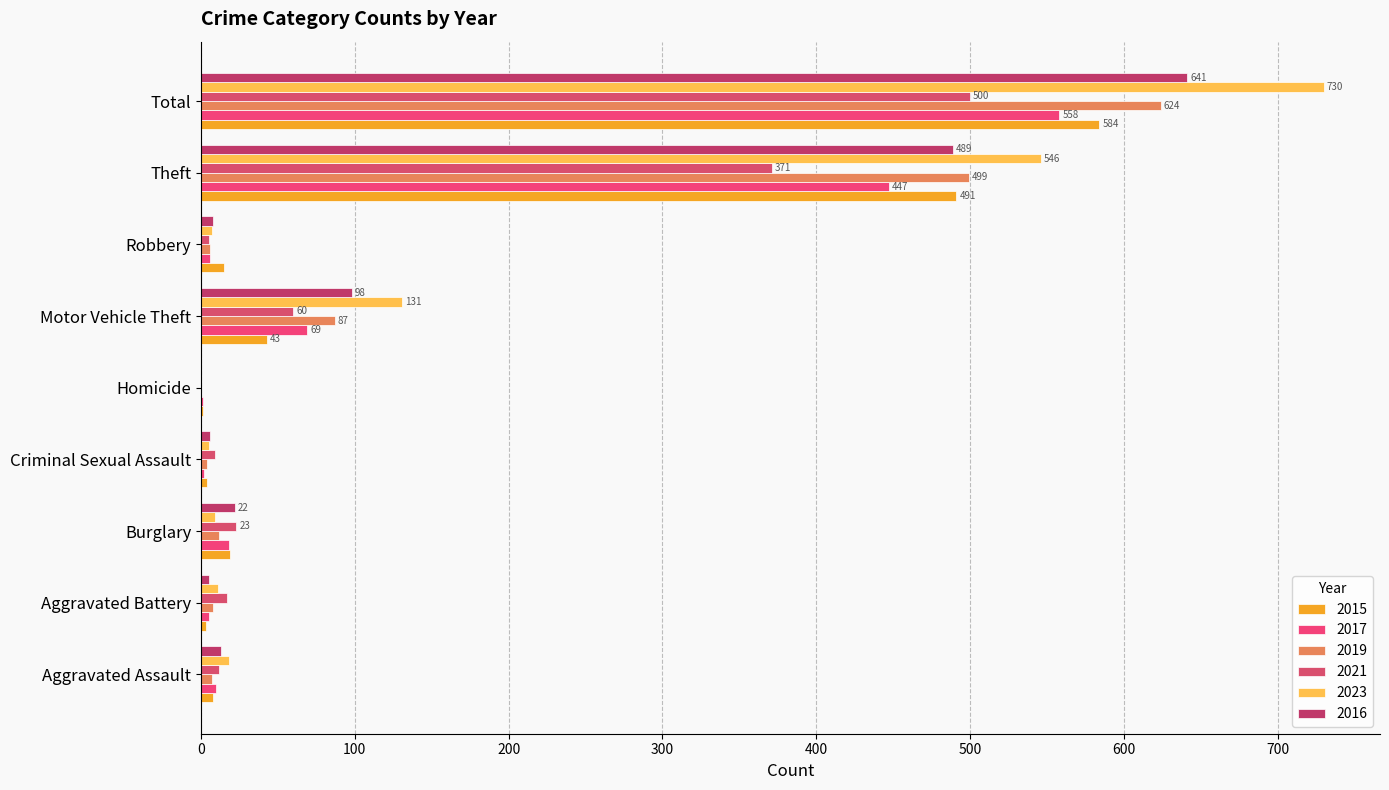

How many series are shown in this chart?

6